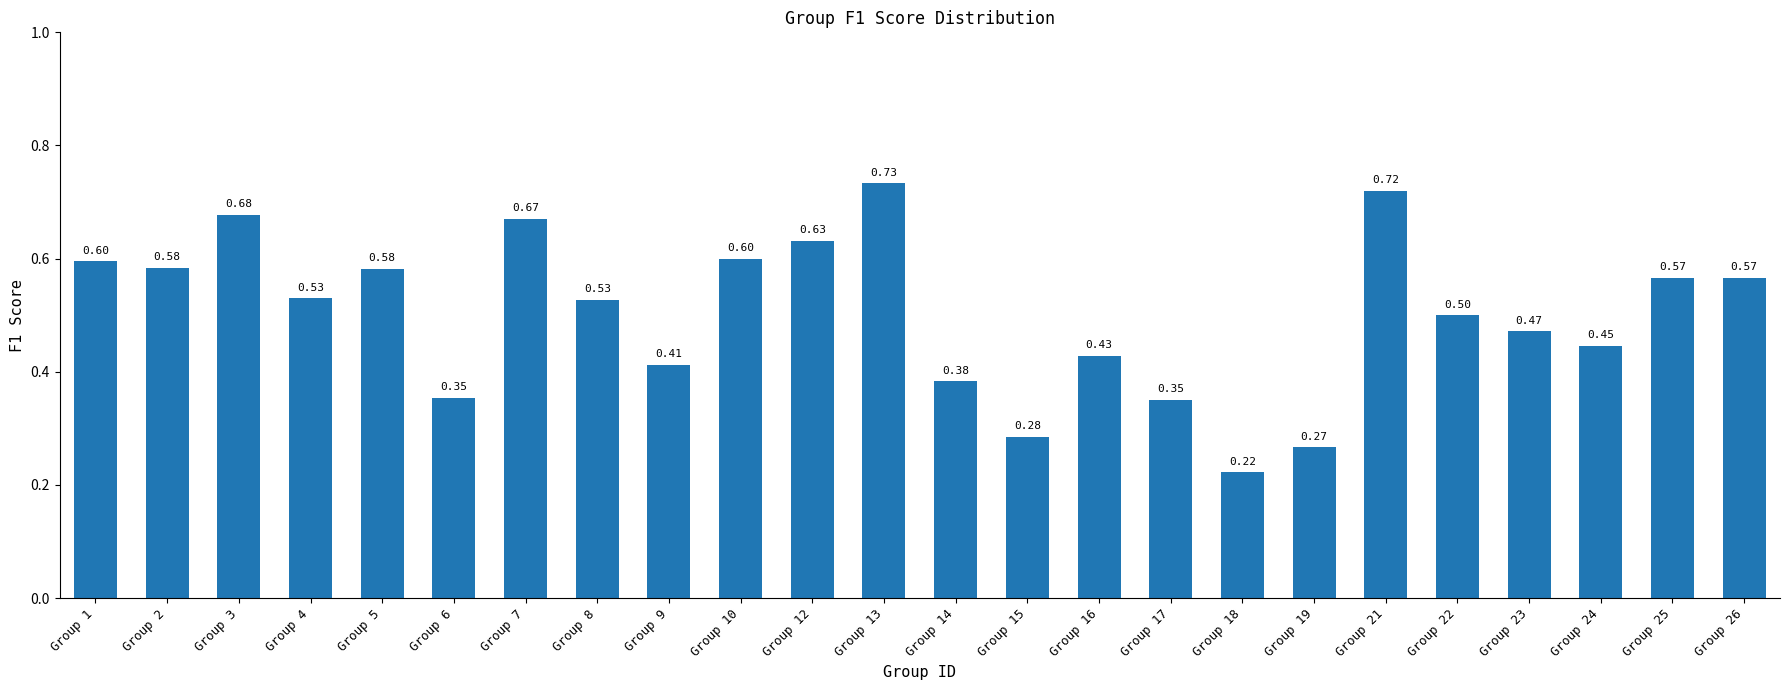

Are the bars grouped side by side (vs. stacked)?

No